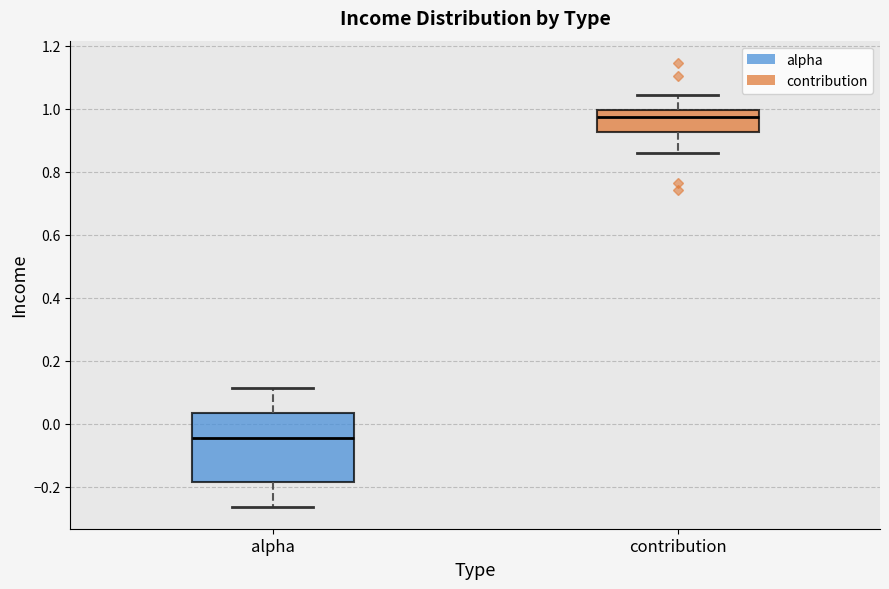

Which box is the tallest, from its lower edge to its upper edge?

alpha